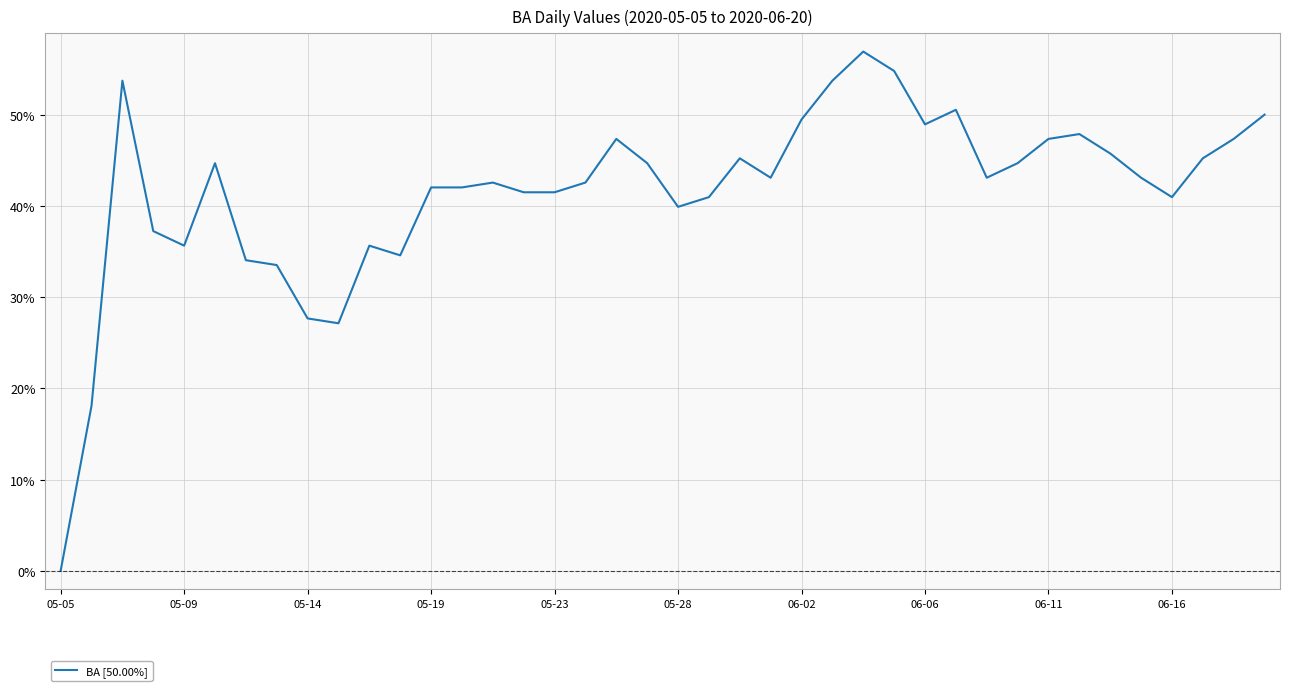

What is the difference between the maximum and minimum values?

56.9